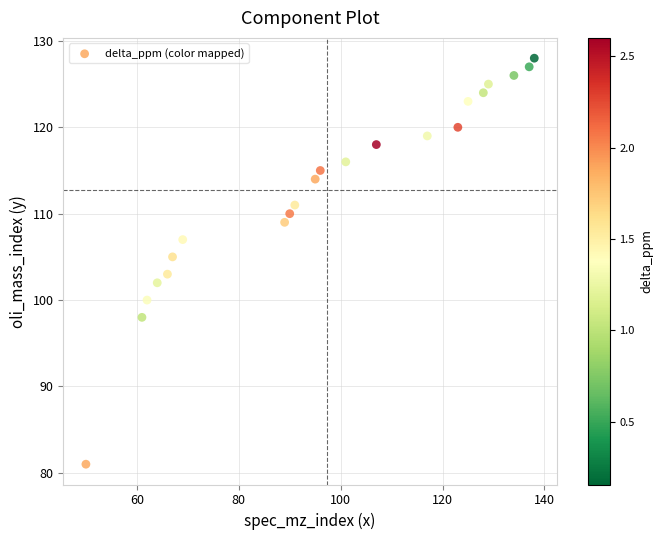

What is the range of X values (max minus min)?

88